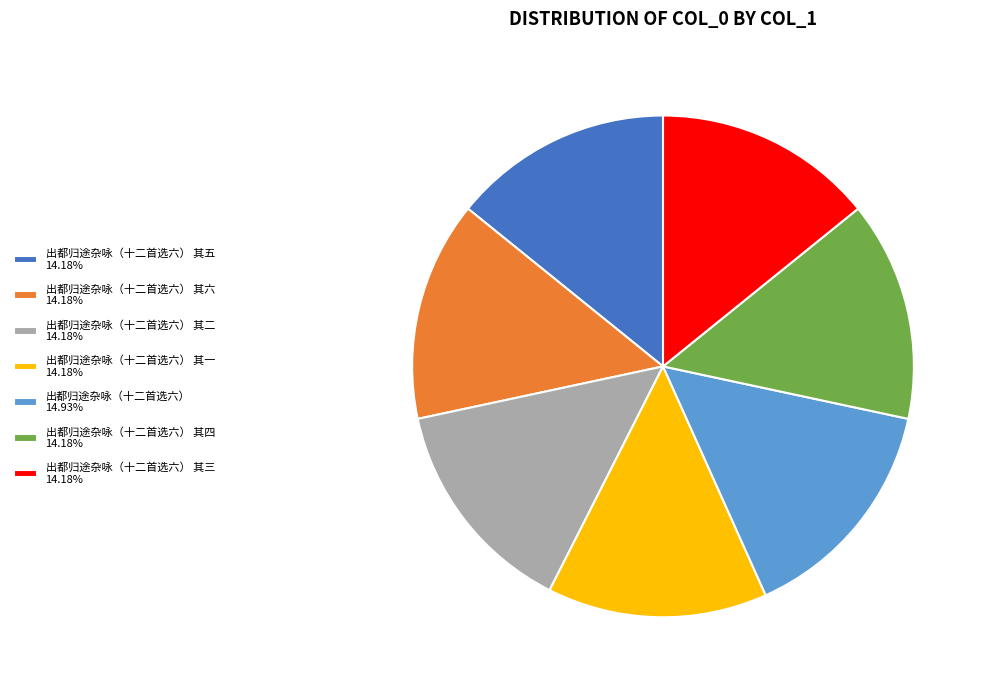

Is 出都归途杂咏（十二首选六） 其五 14.18% the majority of the pie?

No